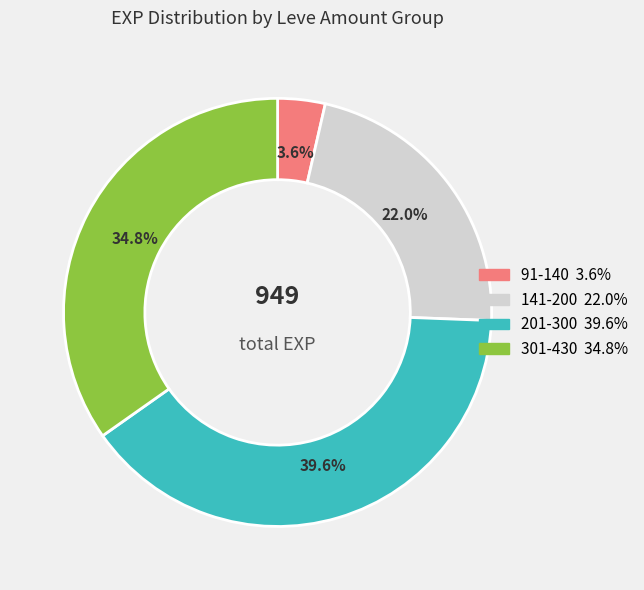

How many segments does this pie chart have?

4